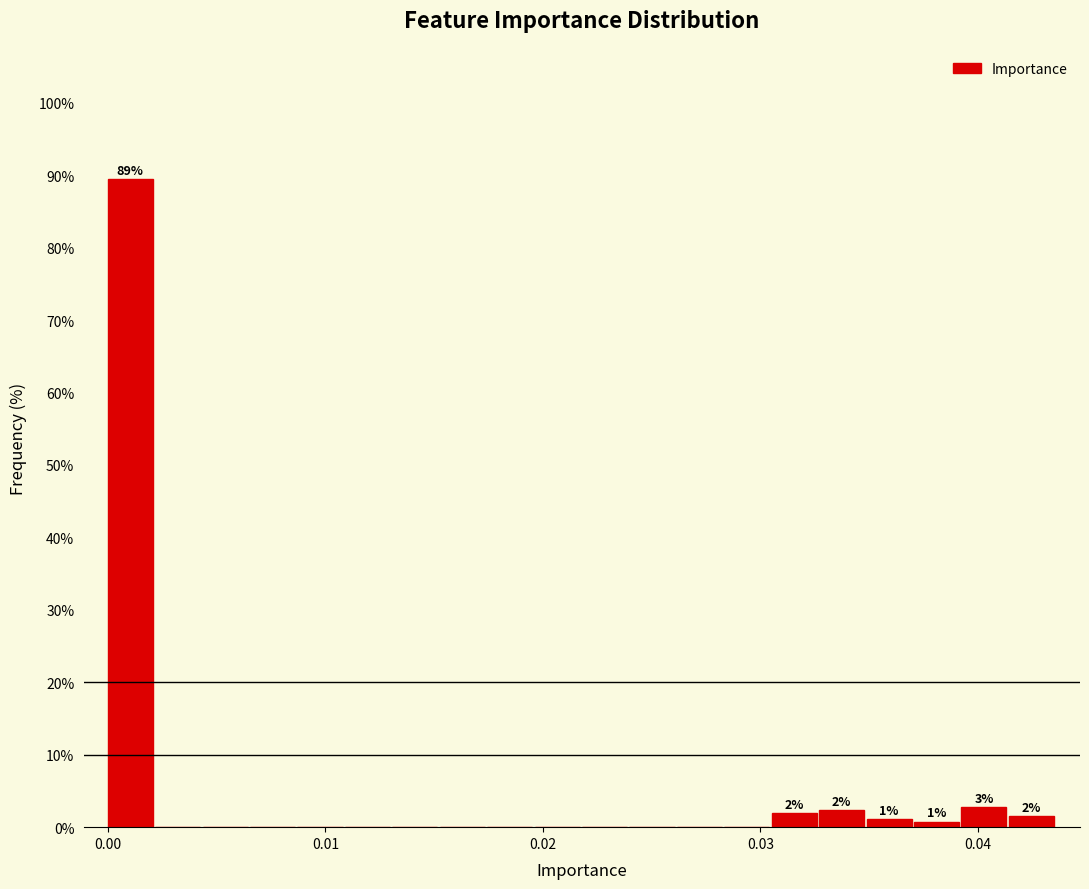

Around what value on the x-axis is the tallest bar? Give the approximate position of its centre, as read against the axis.

0.001